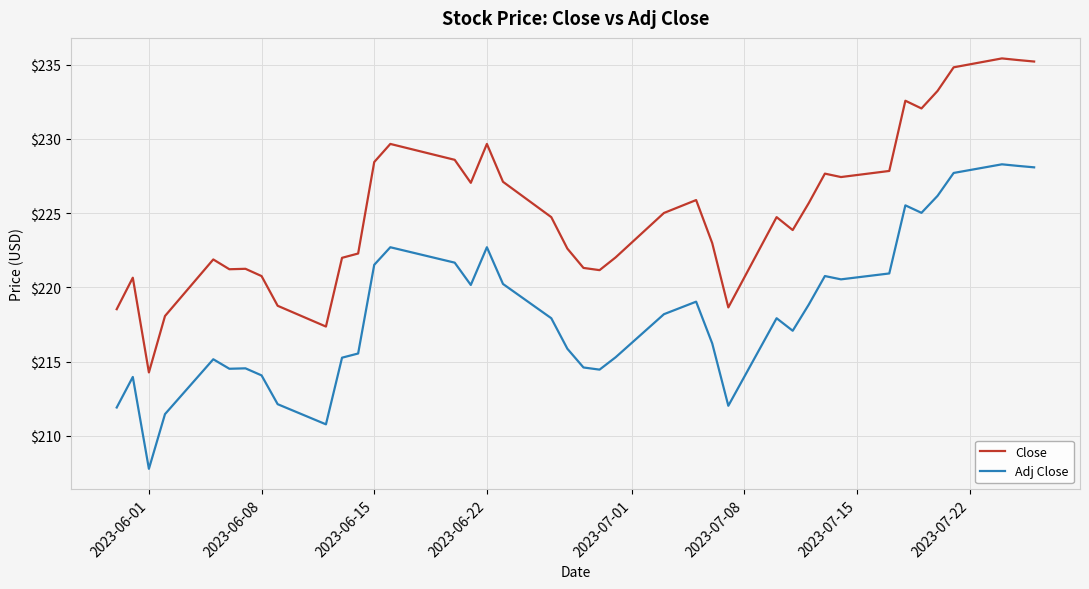

True or false: Close has more than 0 interior local peaks.

True